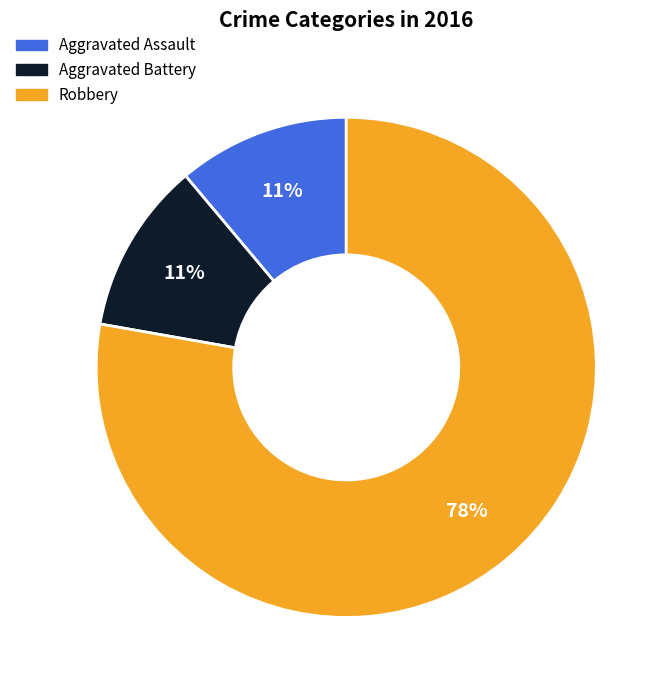

What percentage is the Robbery slice, to the nearest percent?

78%